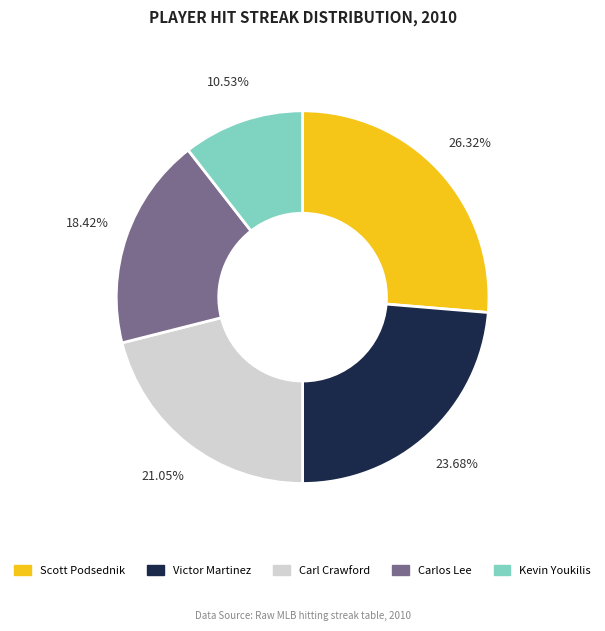

To the nearest percent, what is the difference between the Carl Crawford and Victor Martinez slice percentages?

3%